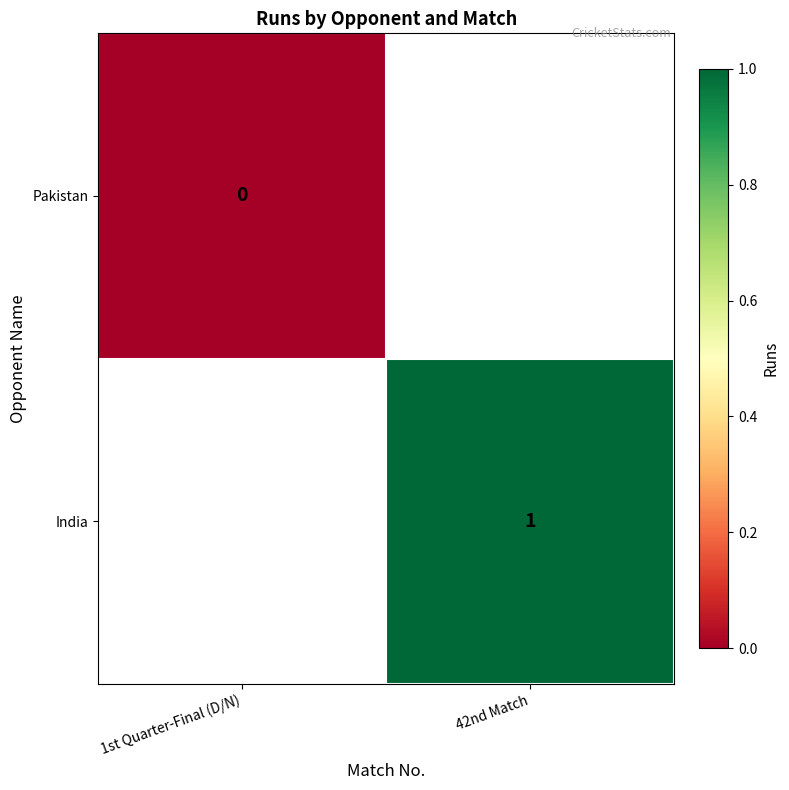

Which category has the highest value across all series?

42nd Match